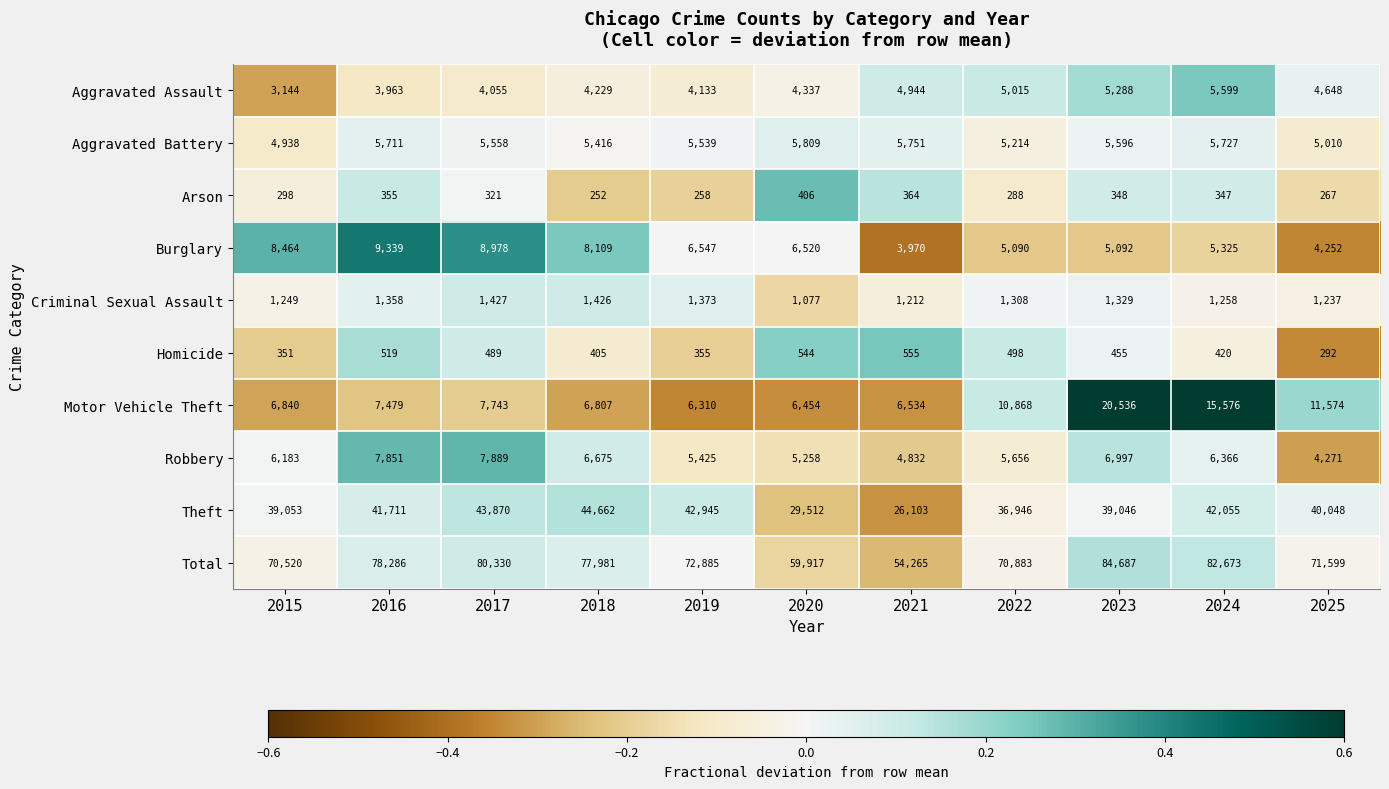

At how many categories does at least one series exceed 3521?

11